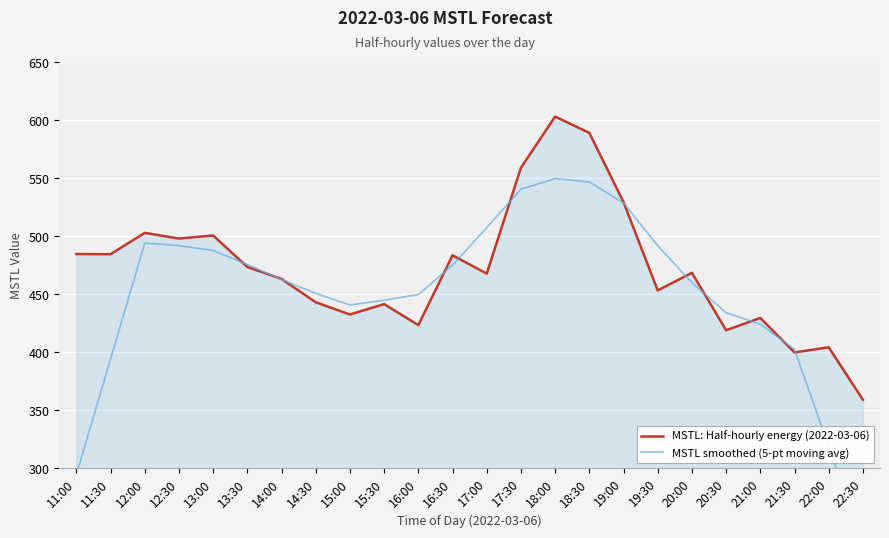

Reading right to left, what are all the values shown in this chart?

MSTL: Half-hourly energy (2022-03-06): 22:30=359.0	22:00=404.2	21:30=399.8	21:00=429.6	20:30=418.9	20:00=468.5	19:30=453.3	19:00=529.5	18:30=589.3	18:00=603.3	17:30=559.2	17:00=467.8	16:30=483.6	16:00=423.4	15:30=441.5	15:00=432.5	14:30=443.1	14:00=463.2	13:30=473.6	13:00=500.7	12:30=498.1	12:00=503.0	11:30=484.6	11:00=484.7
MSTL smoothed (5-pt moving avg): 22:30=232.6	22:00=318.5	21:30=402.3	21:00=424.2	20:30=434.0	20:00=460.0	19:30=491.9	19:00=528.8	18:30=546.9	18:00=549.8	17:30=540.6	17:00=507.5	16:30=475.1	16:00=449.8	15:30=444.8	15:00=440.7	14:30=450.8	14:00=462.6	13:30=475.7	13:00=487.7	12:30=492.0	12:00=494.2	11:30=394.1	11:00=294.5